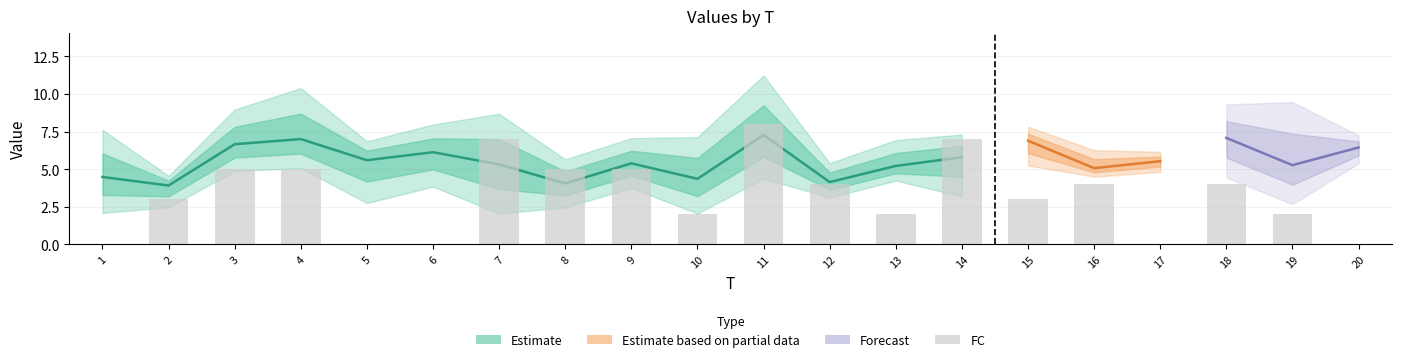

What is the spread (max minus min) of values at 2?

2.1